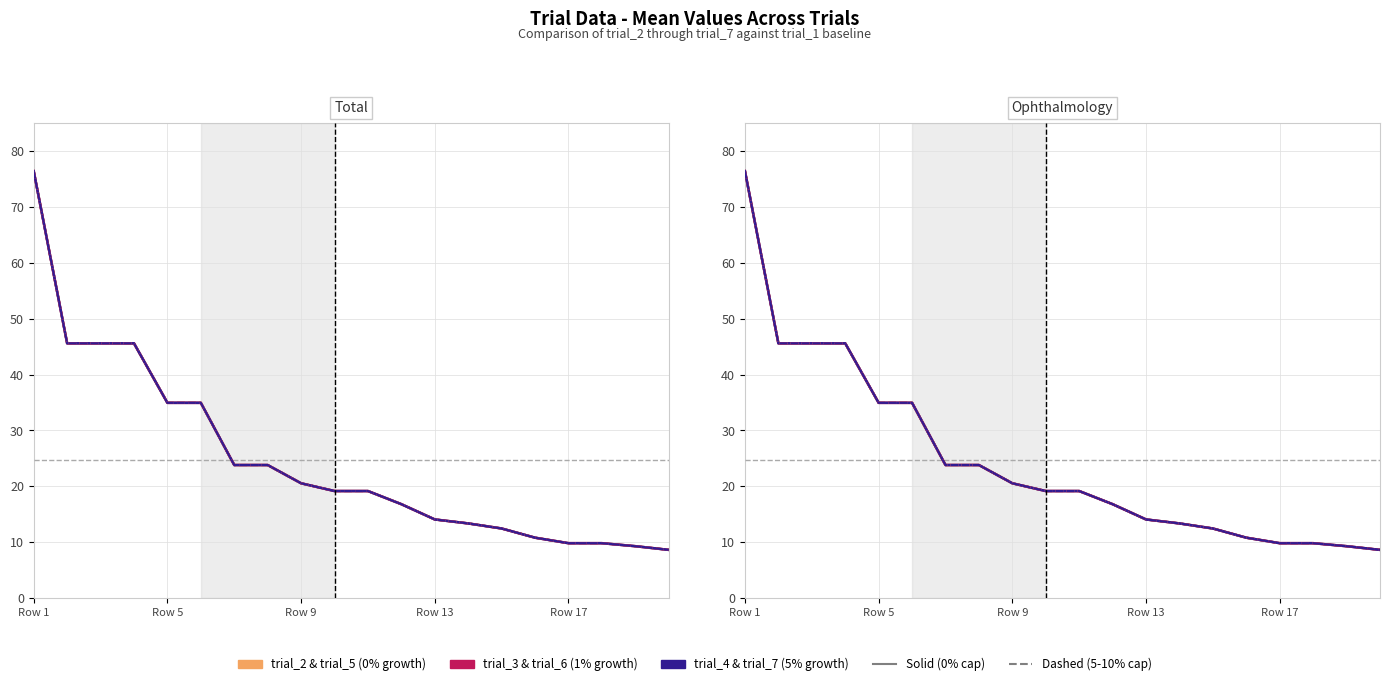

What is the sum of all trial_6 values?

494.7